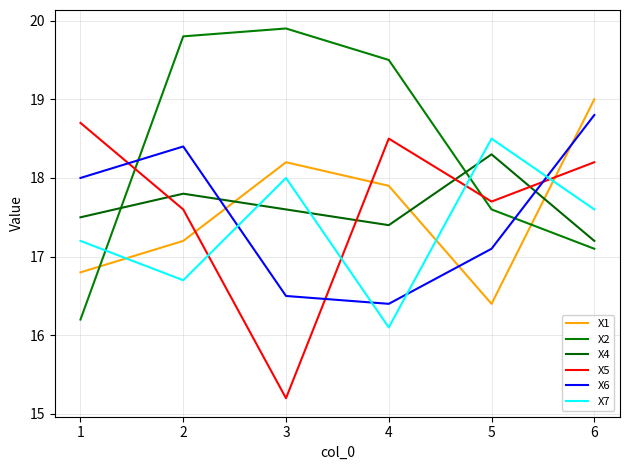

Does the chart display data point markers on the line(s)?

No